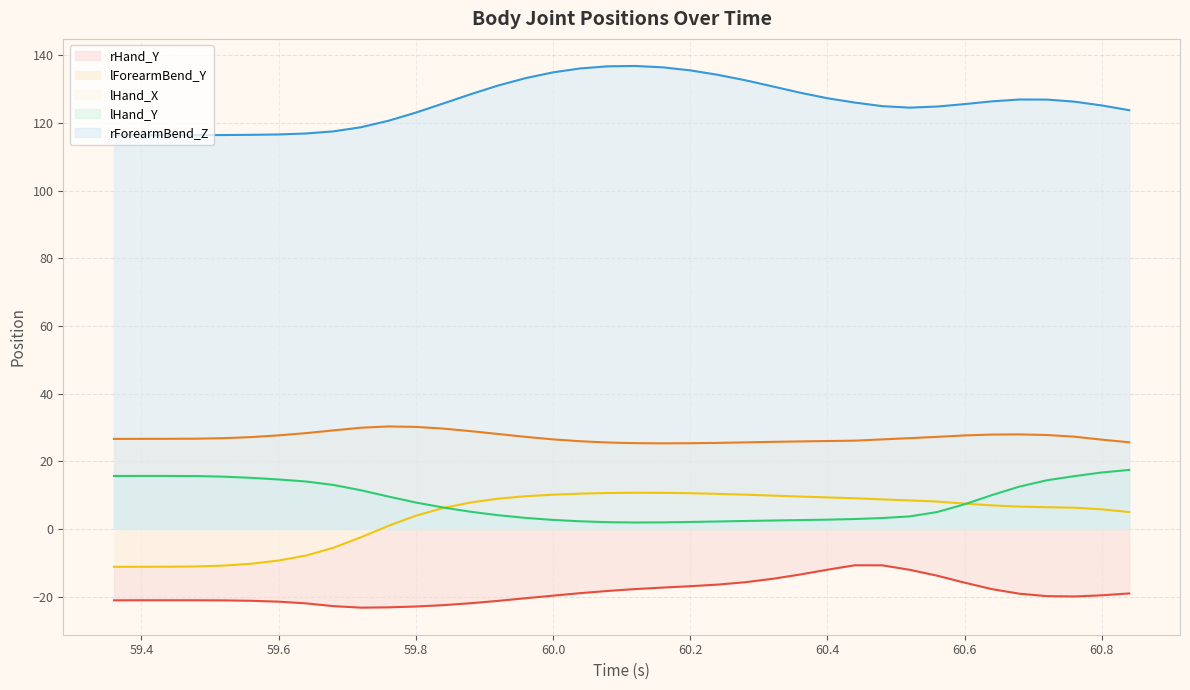

True or false: lForearmBend_Y and rHand_Y cross at least once.

False